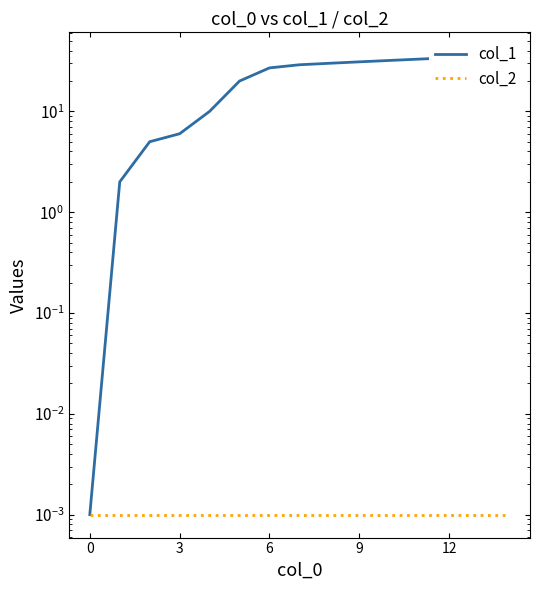

How many lines are shown in the chart?

2